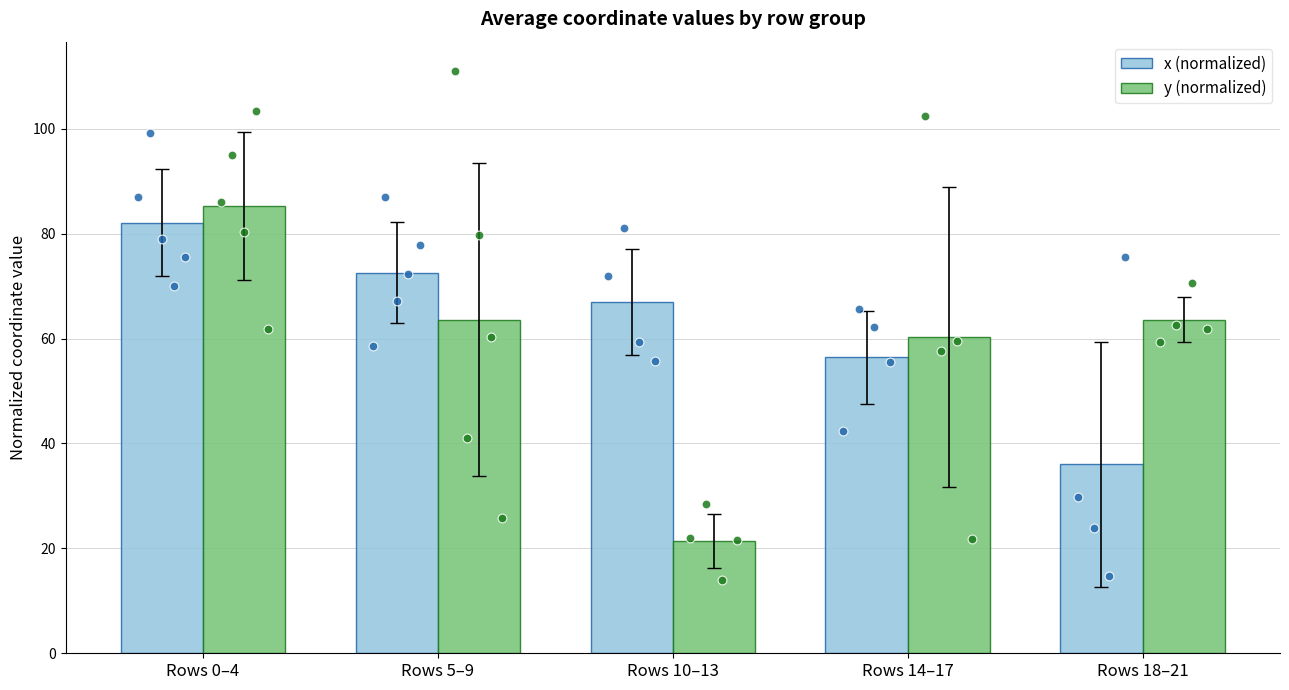

Which series has the largest total across all categories?

x (normalized)